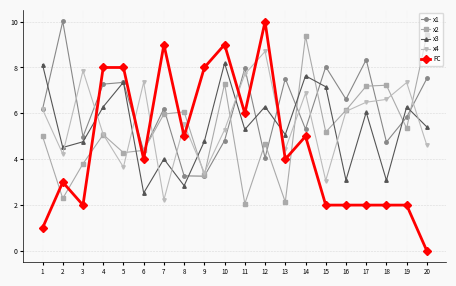

What is the value of the x4 point at the 4th from the left?

5.1